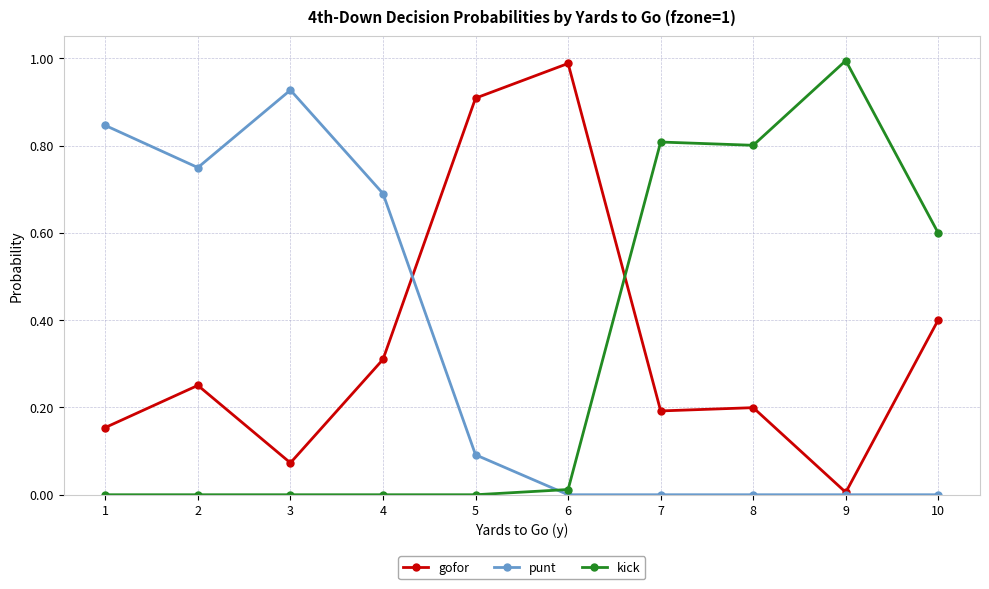

Is the value of kick at 3 greater than the value of punt at 4?

No